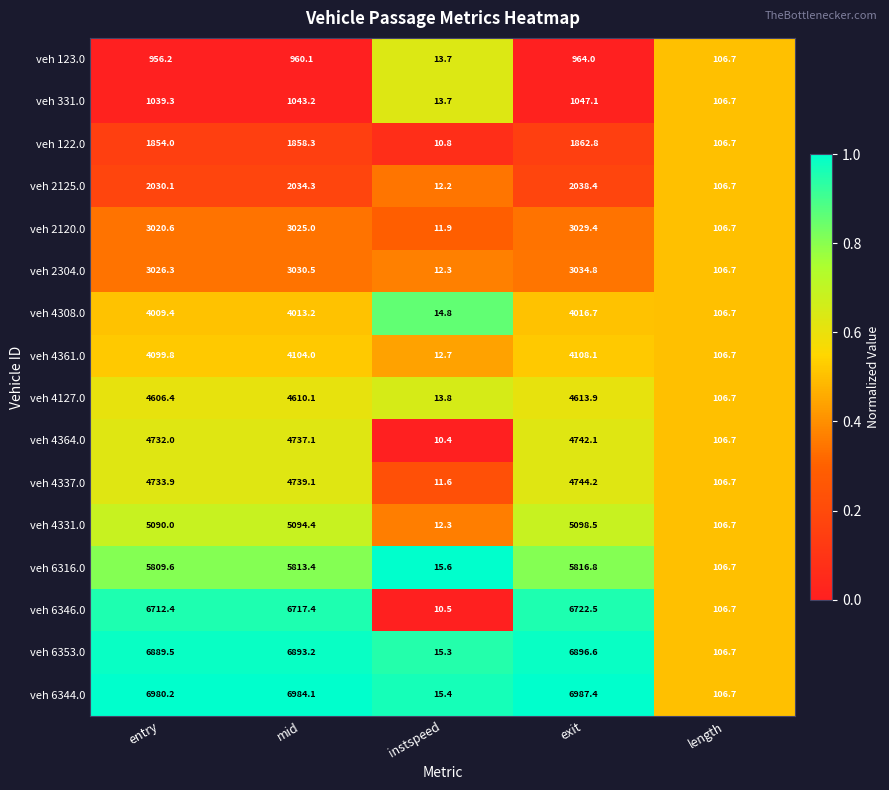

What value does the veh 4331.0 series have at instspeed?

12.3